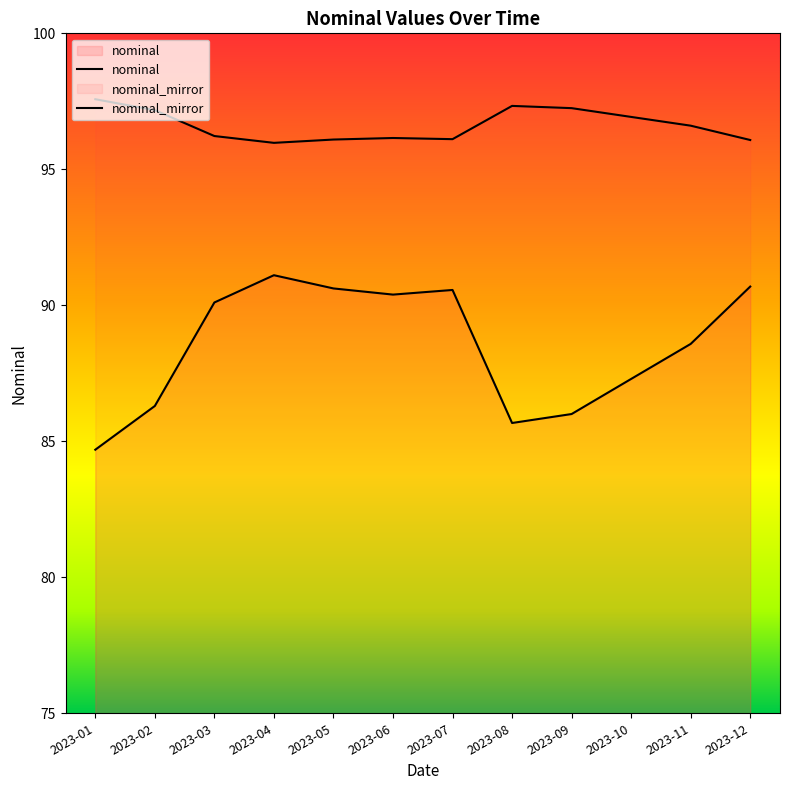

What is the difference between the values at 2023-12 and 2023-02?

4.4